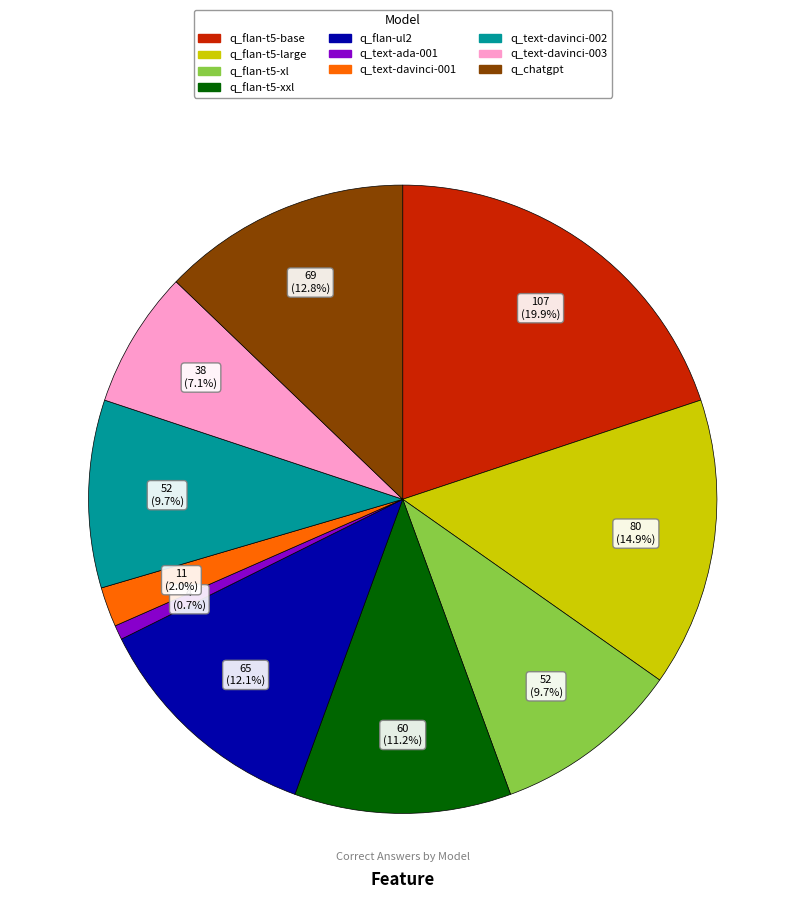

Is there any slice that represents more than half of the pie?

No